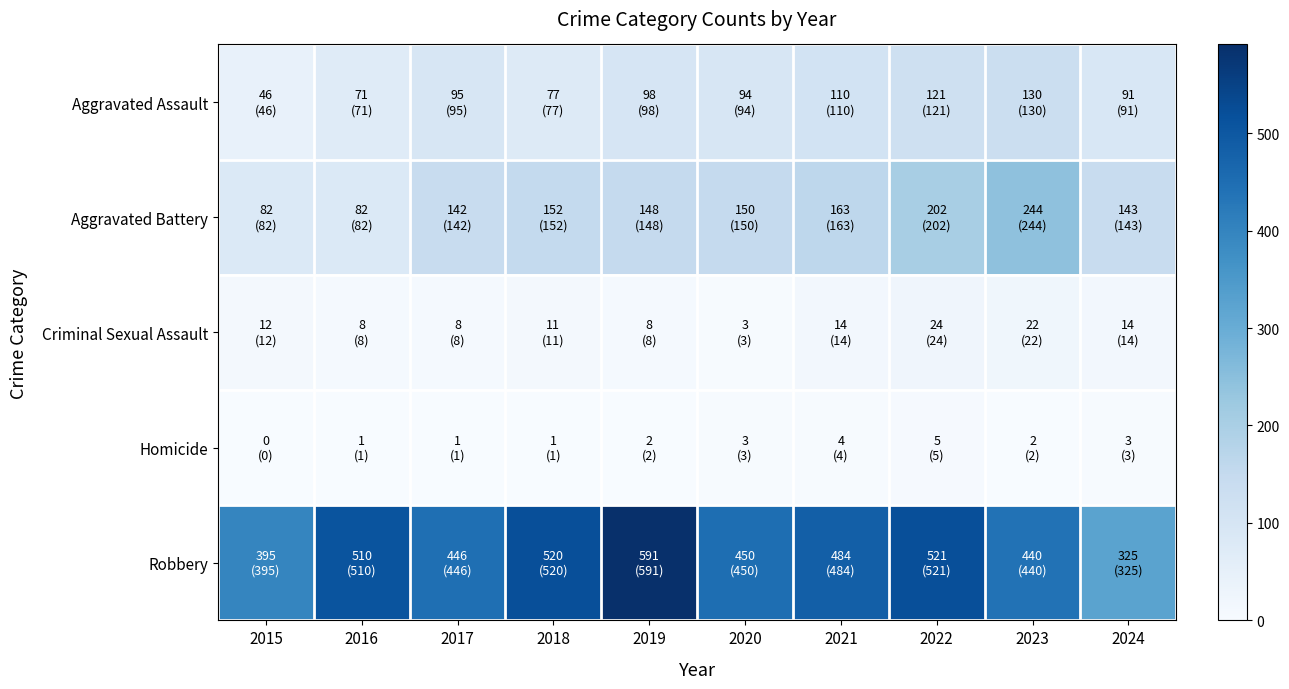

At which category does the chart reach its minimum across all series?

2015